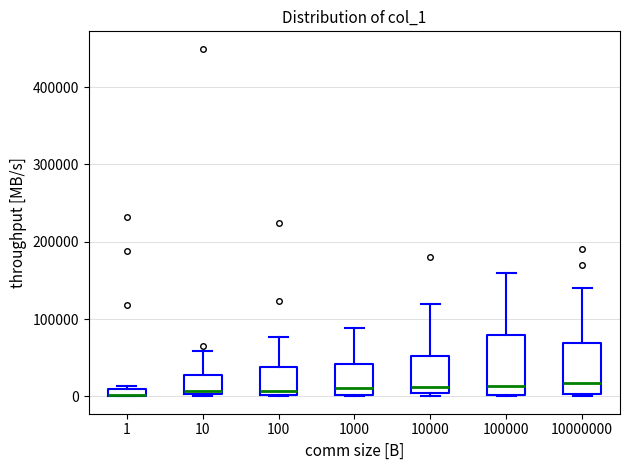

Where is the lower edge of the box at x = 10000000 on the y-axis? The values are not printed on the chart, so give them approximately, as read against the axis.

0